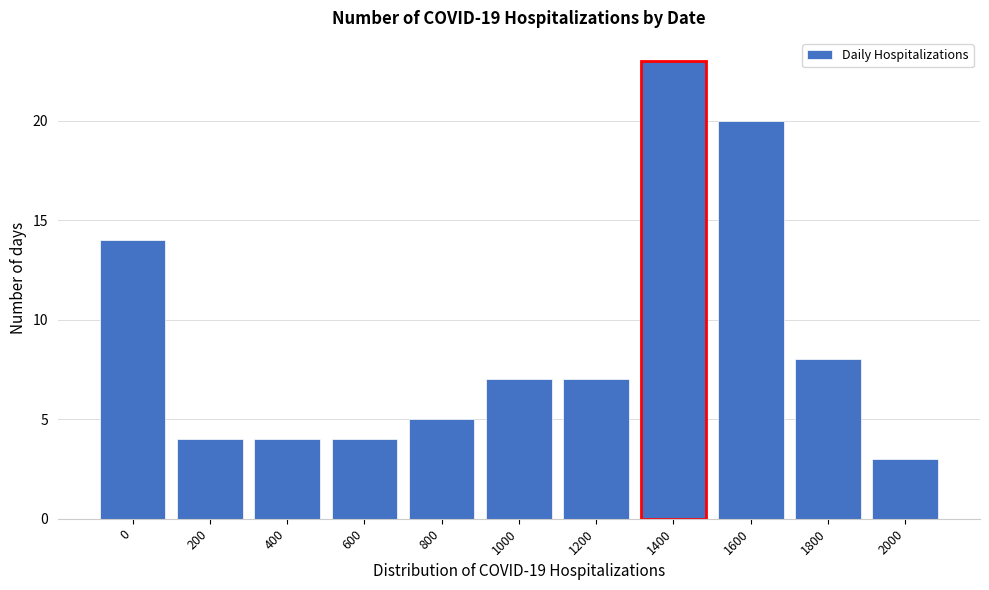

Reading right to left, list all the values displayed in this chart.

3	8	20	23	7	7	5	4	4	4	14